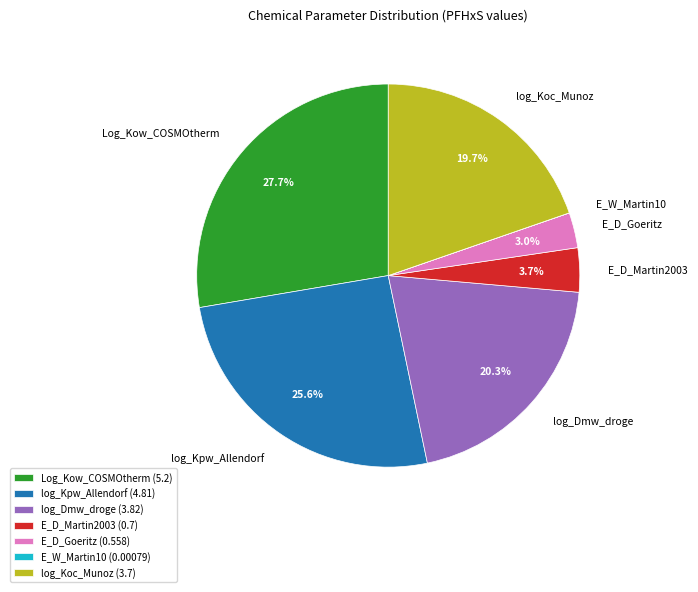

Combined, what portion of the pie is log_Dmw_droge and Log_Kow_COSMOtherm?

48.0%